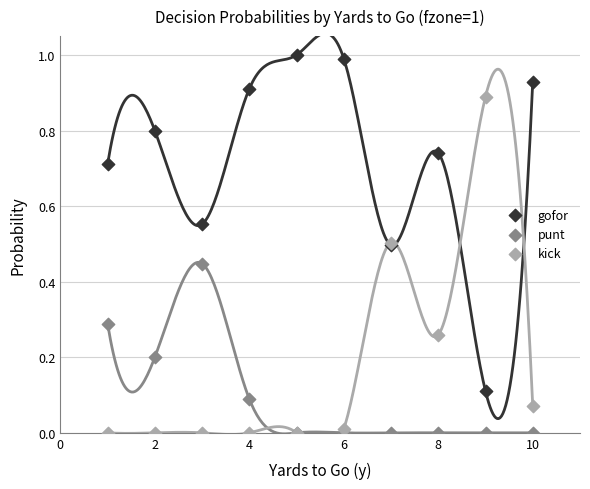

What are all the series names shown in the legend?

gofor, punt, kick